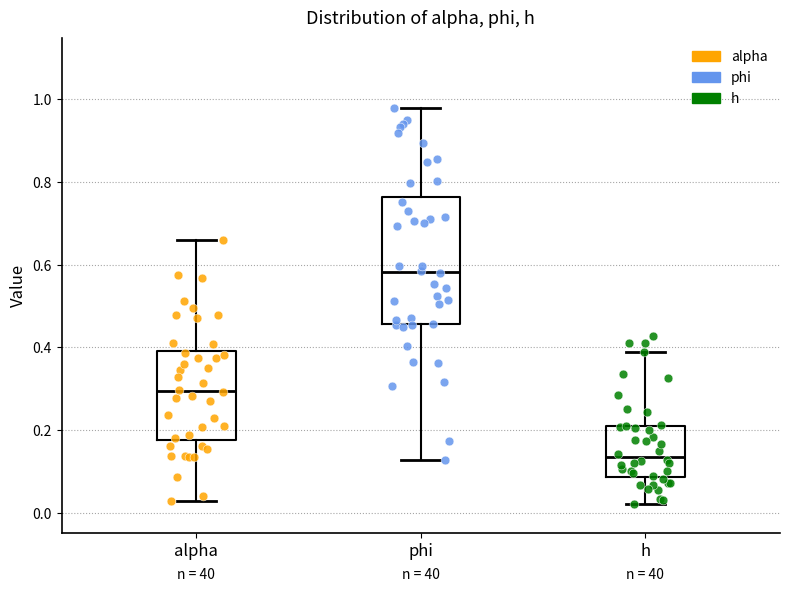

Reading left to right, transcribe this box plot: for each box, give where its median line is, the range the box spans, and where its two whiskers end, as read against the y-axis. The values are not printed on the chart, so give them approximately, as read against the axis.

alpha: median 0.30, box 0.18 to 0.40, whiskers 0.02 to 0.66
phi: median 0.58, box 0.46 to 0.76, whiskers 0.12 to 0.98
h: median 0.14, box 0.08 to 0.22, whiskers 0.02 to 0.38